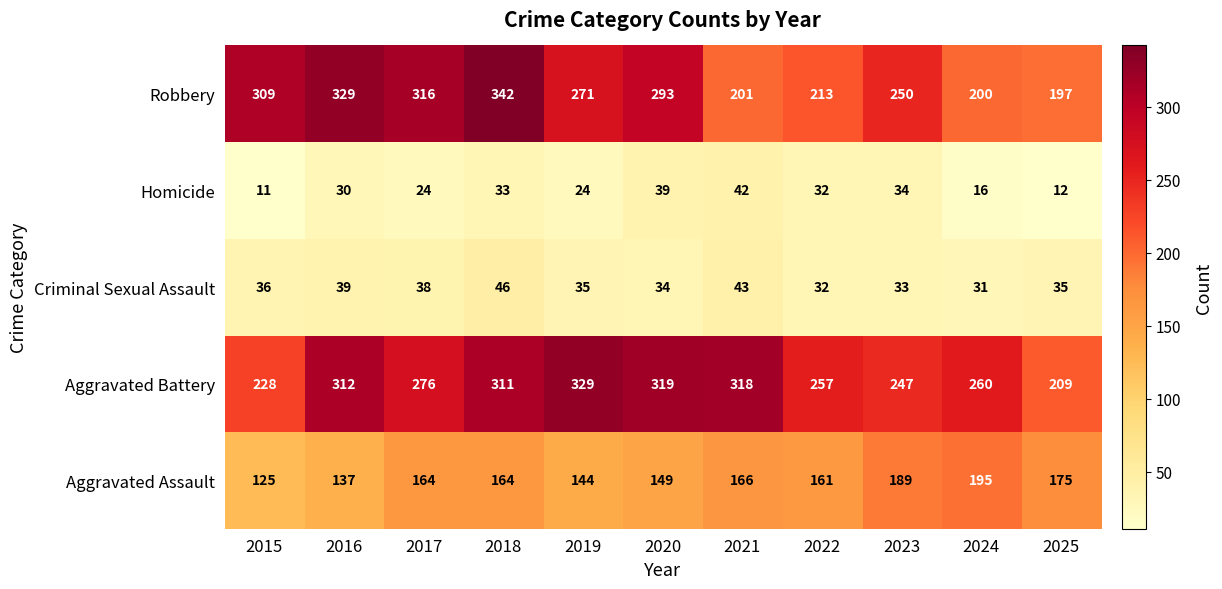

What is the spread (max minus min) of values at 2015?

298